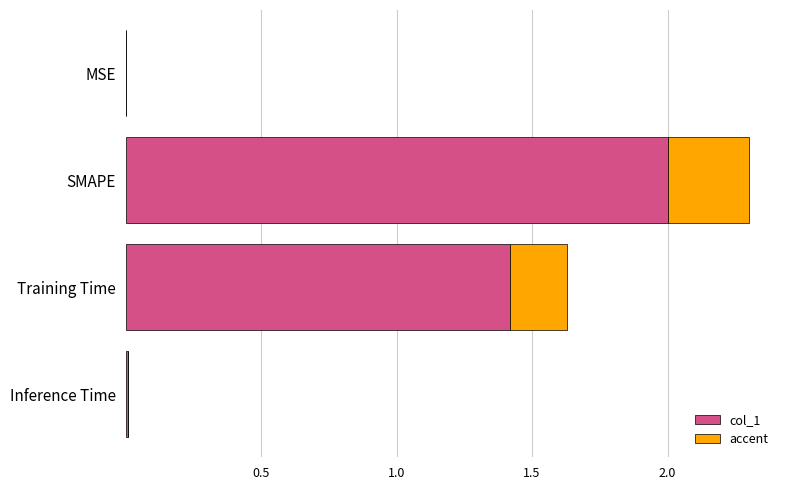

How many series are shown in this chart?

2